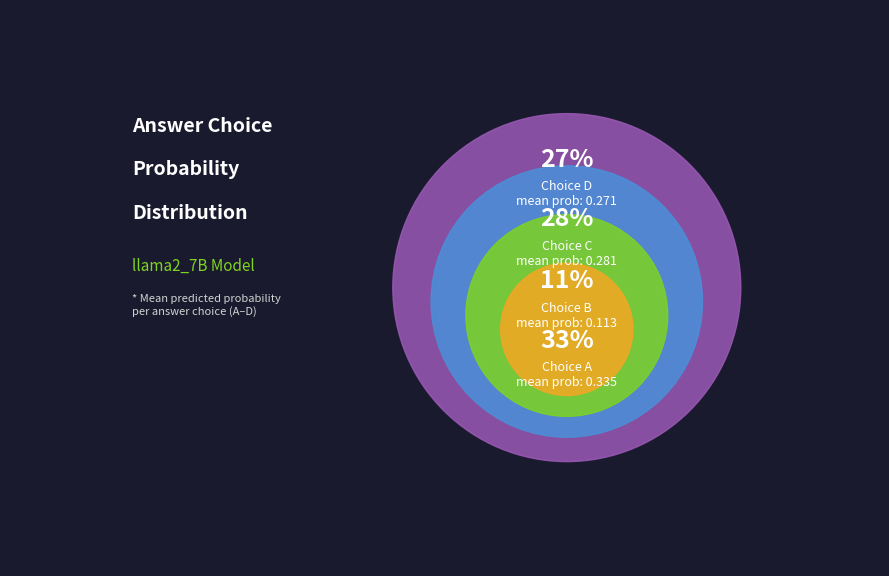

Does 6 account for over 50% of the chart?

No